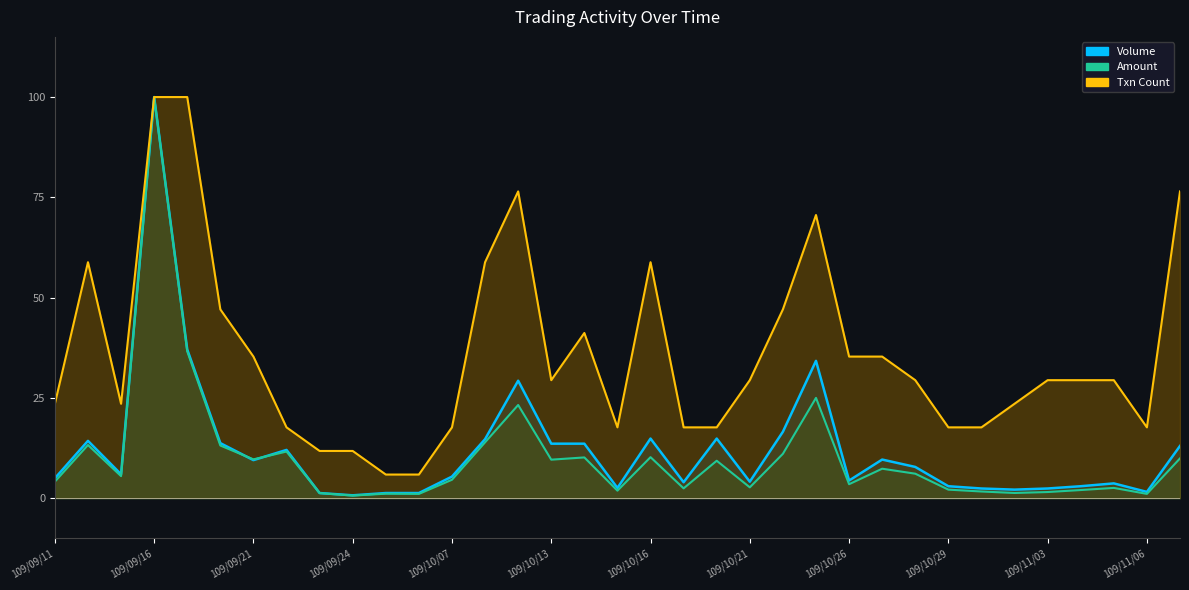

Which series has the largest total across all categories?

Txn